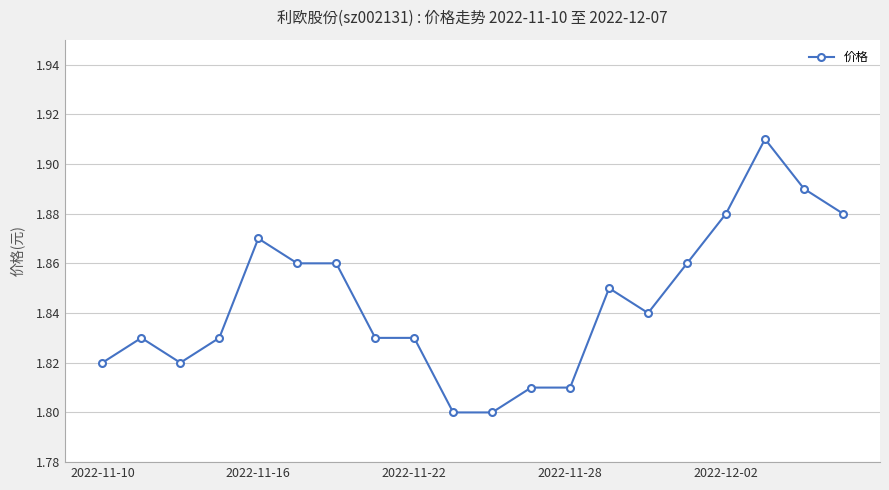

Does the chart have visible grid lines?

Yes